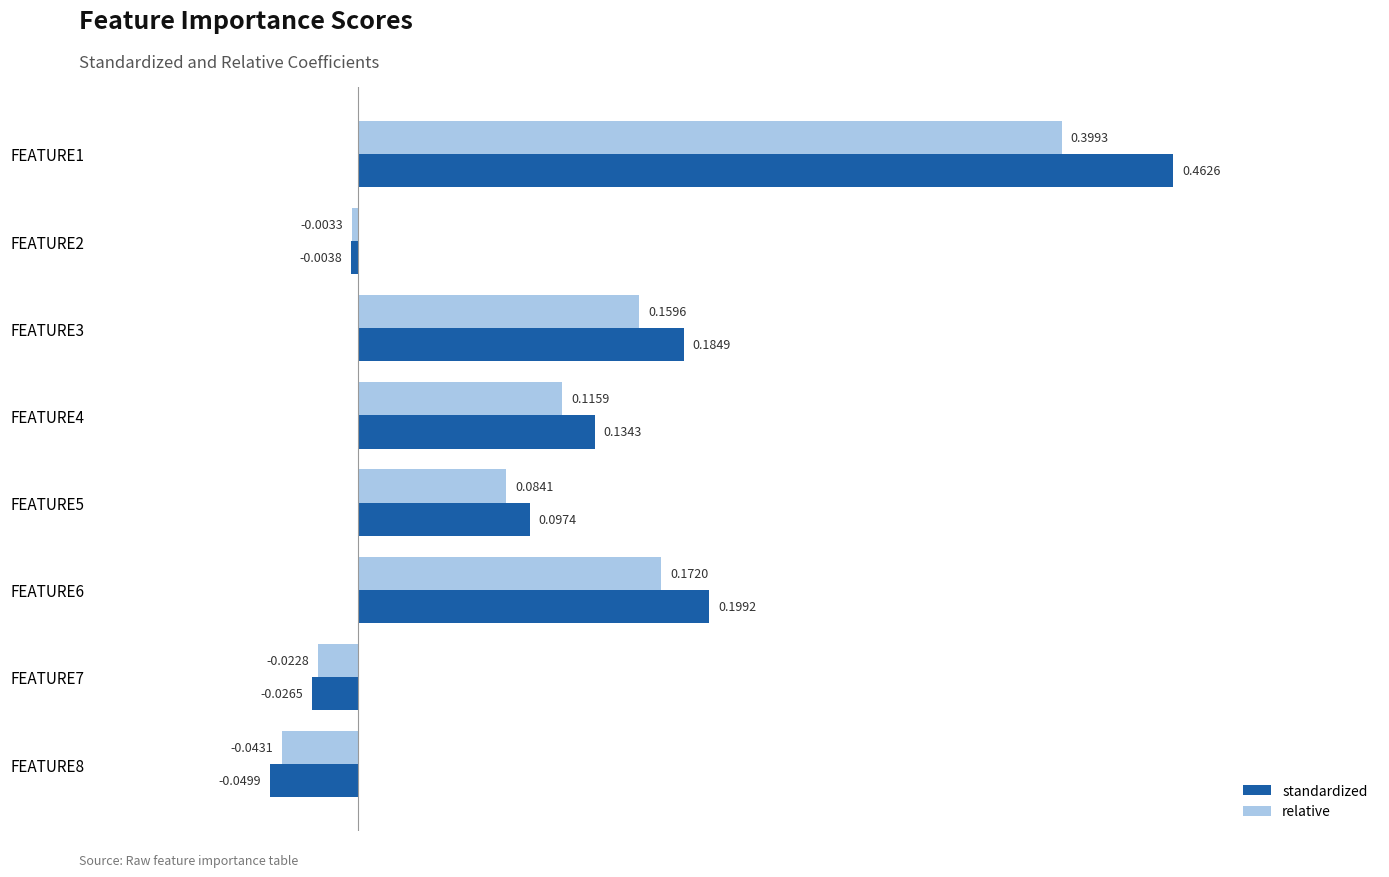

At FEATURE4, list the series in order from smallest to largest.

relative, standardized